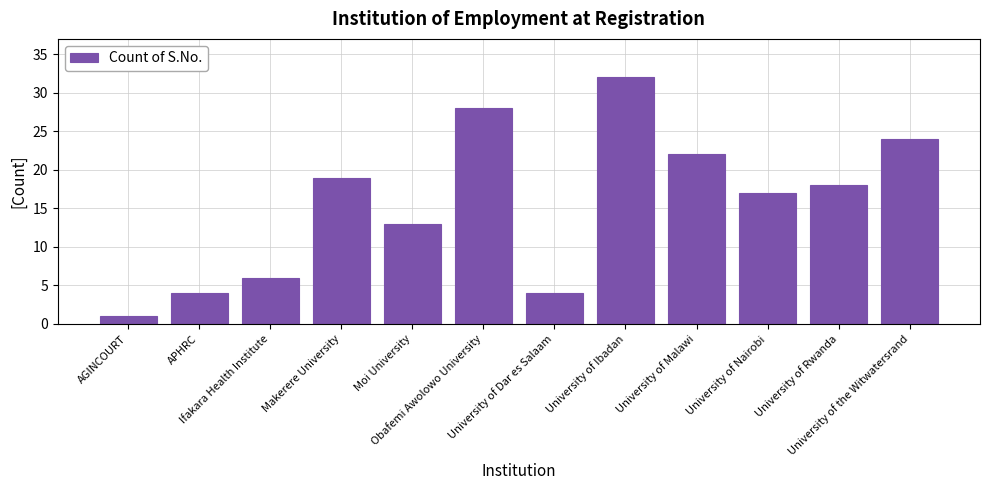

Which has a higher value, University of Nairobi or Obafemi Awolowo University?

Obafemi Awolowo University